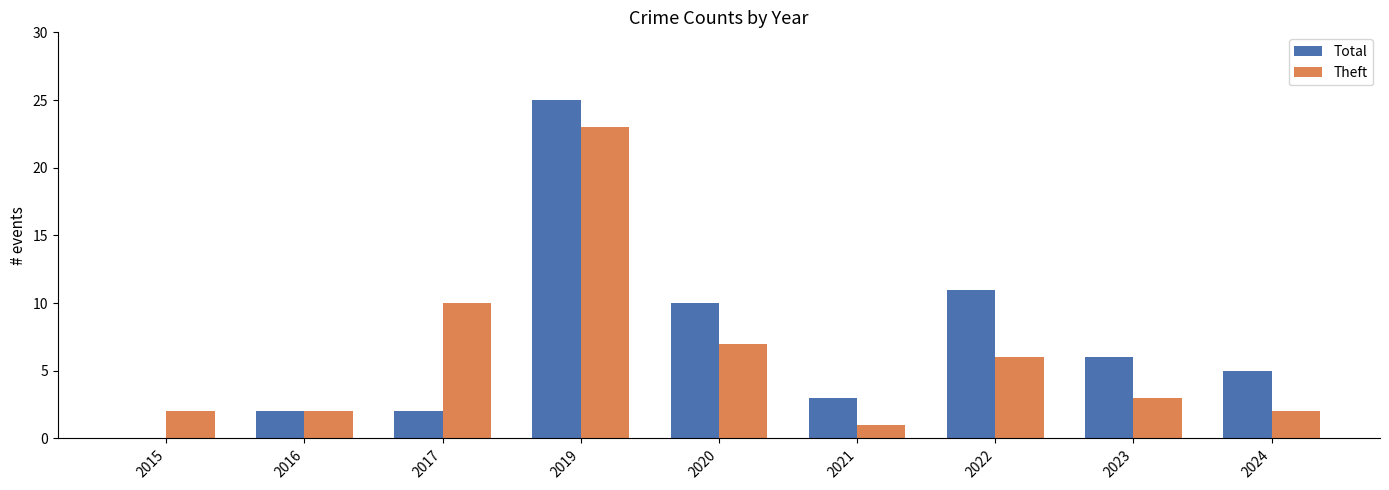

Where is Total nearest to the value 12?

2022